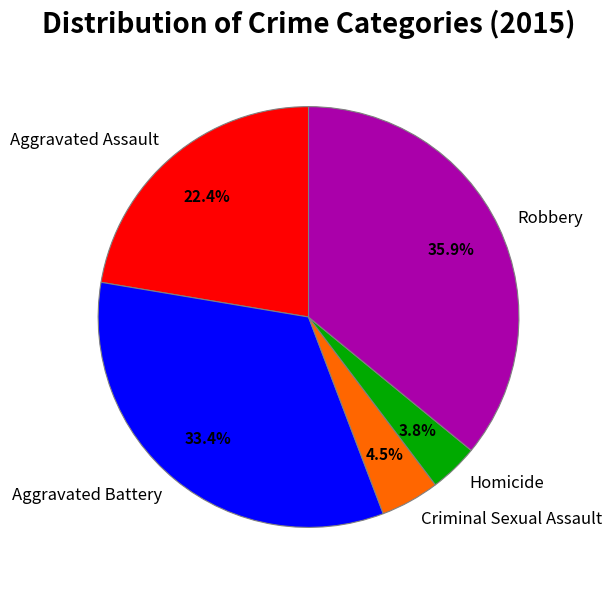

What is the largest slice in the pie chart?

Robbery